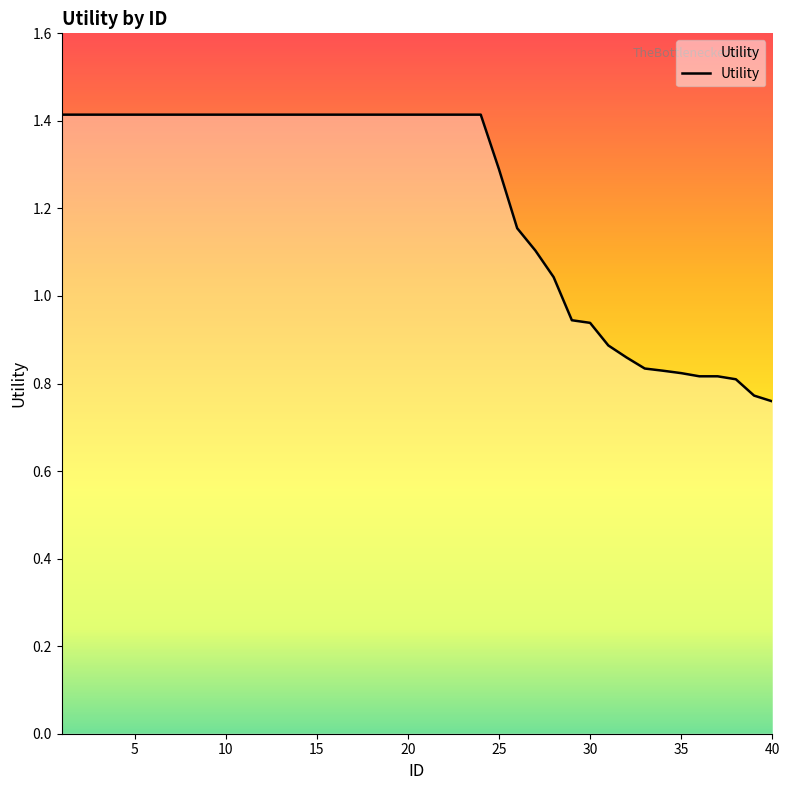

What is the greatest value displayed?

1.4